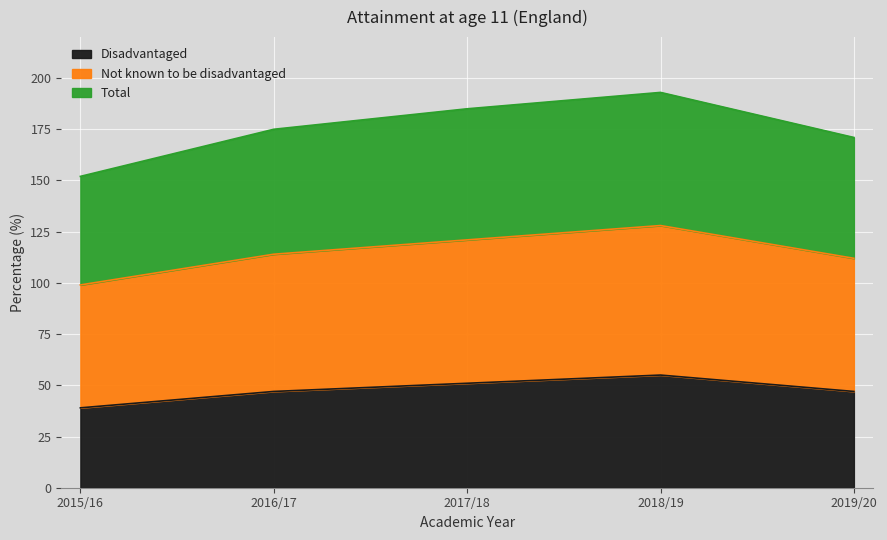

What is the difference between the highest and lowest values at 2016/17?

128